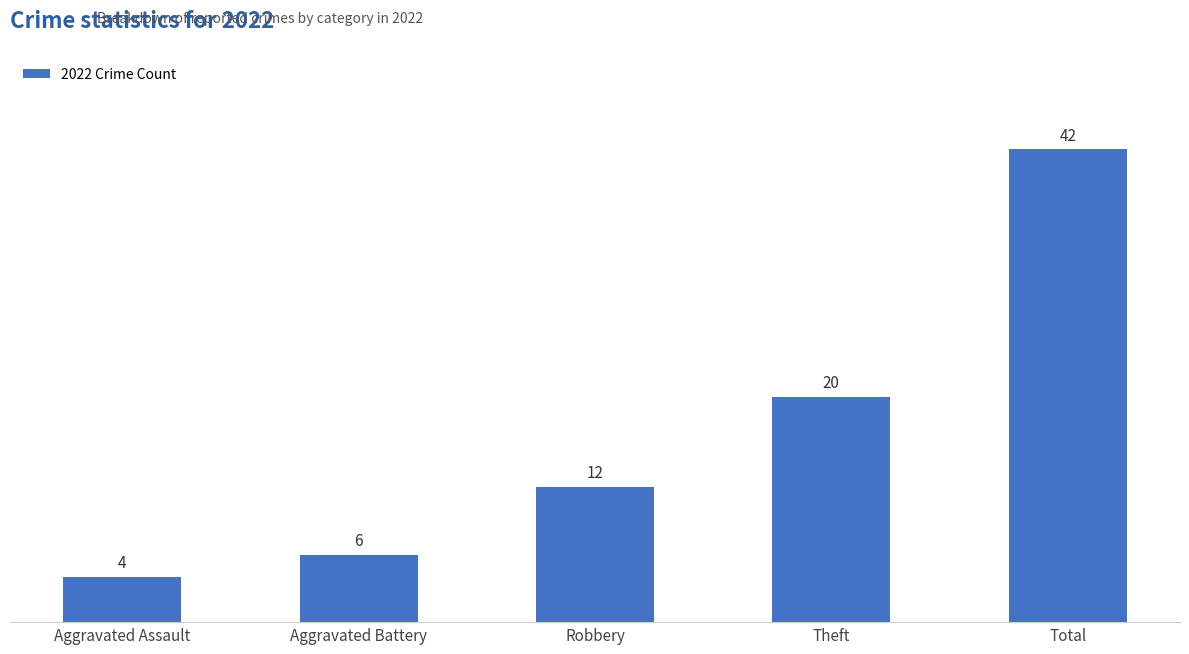

At which category does the chart reach its minimum across all series?

Aggravated Assault